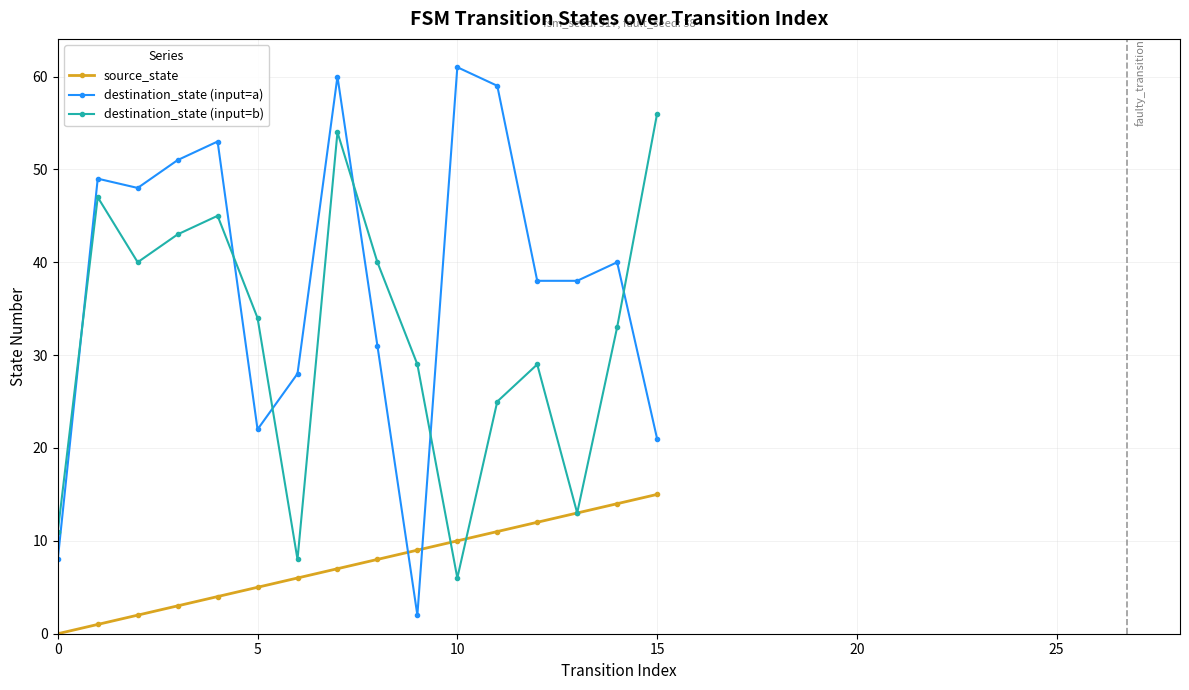

How many lines are shown in the chart?

3